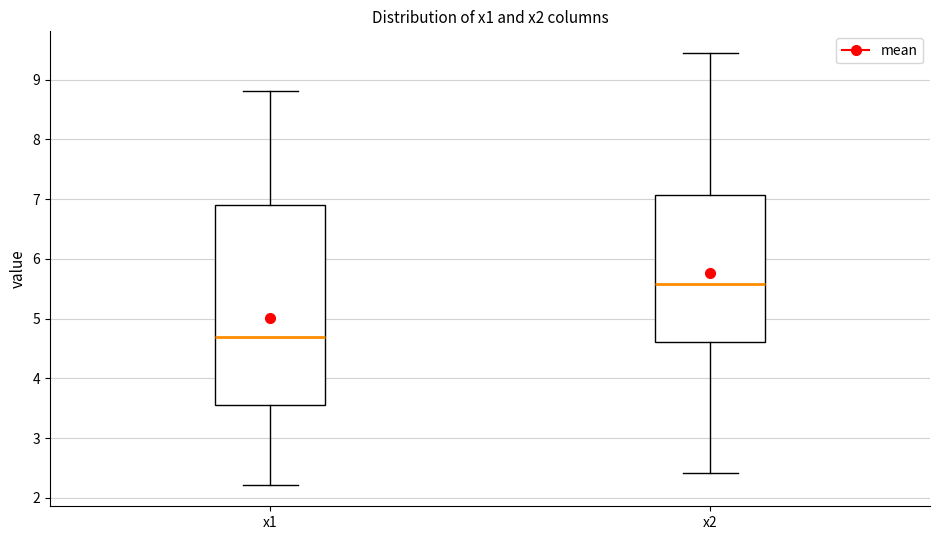

Reading left to right, read every box against the y-axis: the position of its median line, the range the box covers, and the ends of its whiskers. The values are not printed on the chart, so give them approximately, as read against the axis.

x1: median 4.7, box 3.5 to 6.9, whiskers 2.2 to 8.8
x2: median 5.6, box 4.6 to 7.1, whiskers 2.4 to 9.4